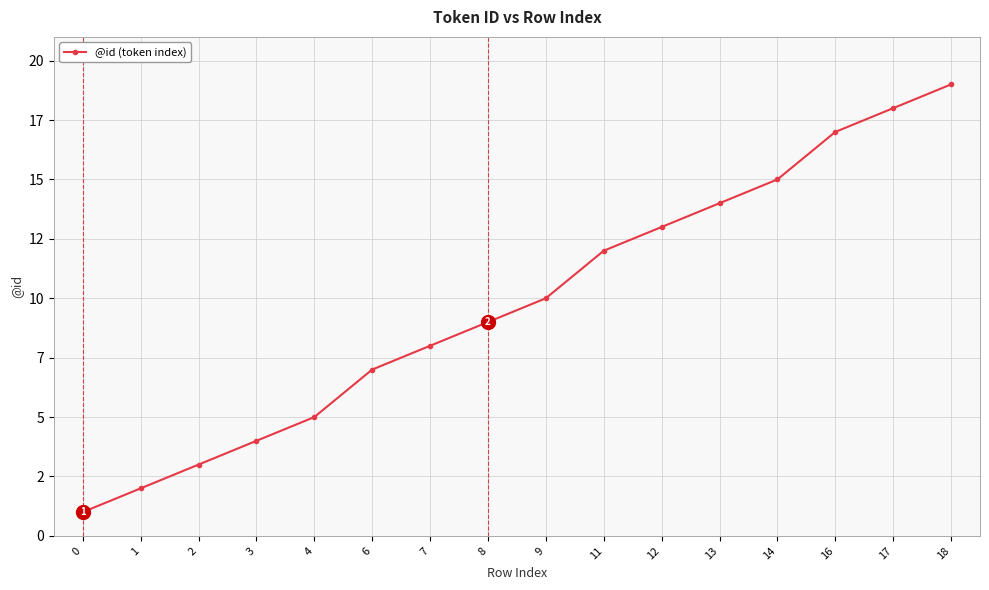

Is this an area chart (filled region under the line)?

No